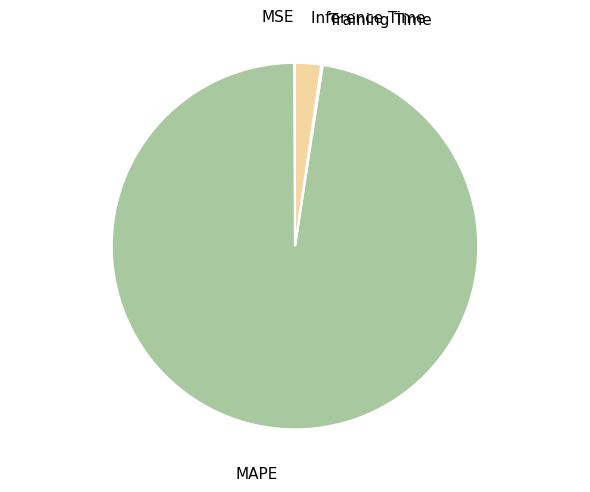

Which slice represents more than half of the pie?

MAPE